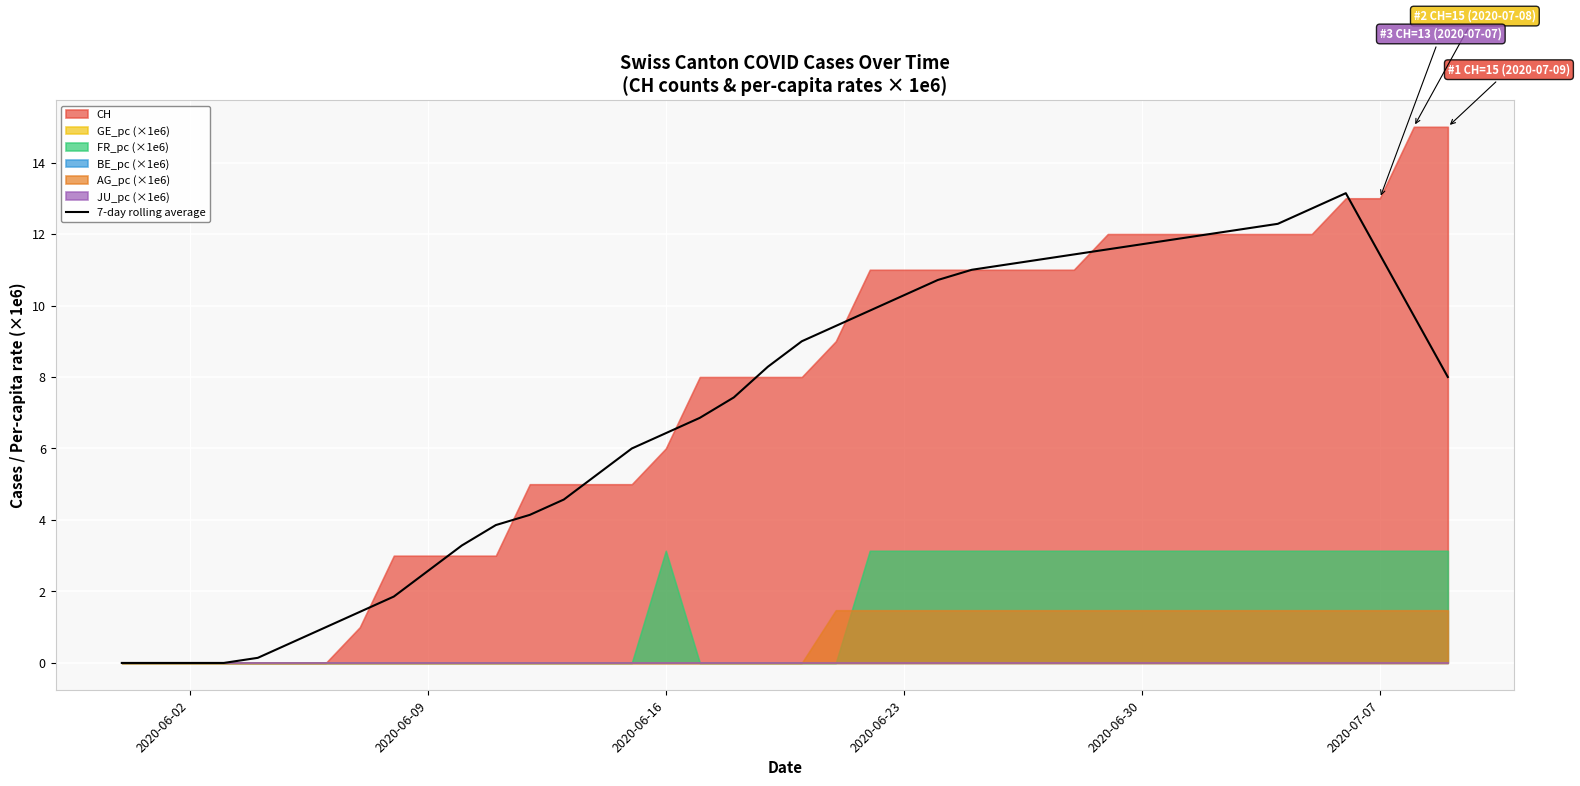

What is the highest value of the 7-day rolling average series?

13.1